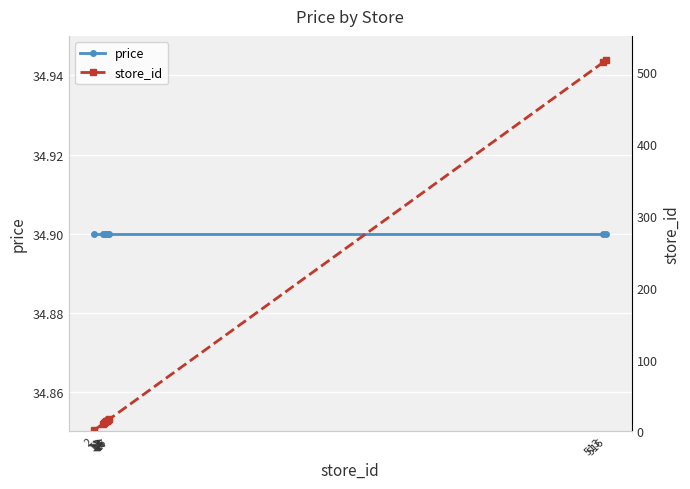

Between 2 and 12, which series saw the biggest shift?

store_id